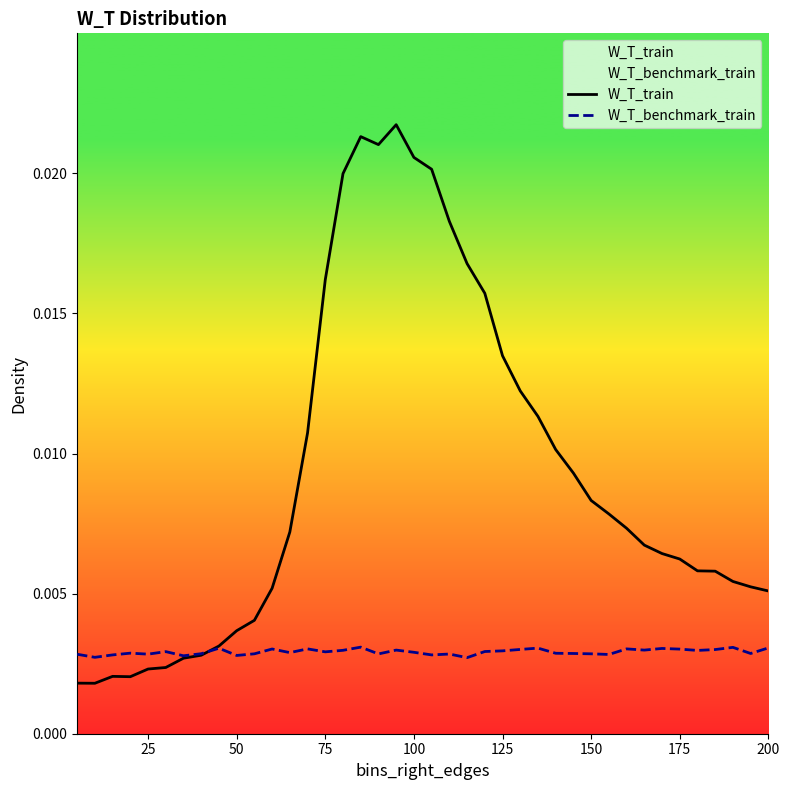

Rank the series by their maximum value, from highest to lowest.

W_T_train, W_T_benchmark_train